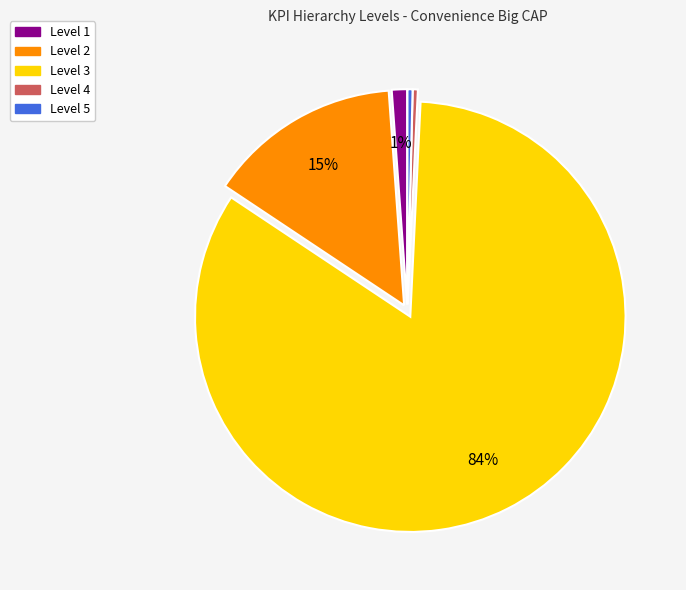

Which has a higher value, Level 1 or Level 4?

Level 1